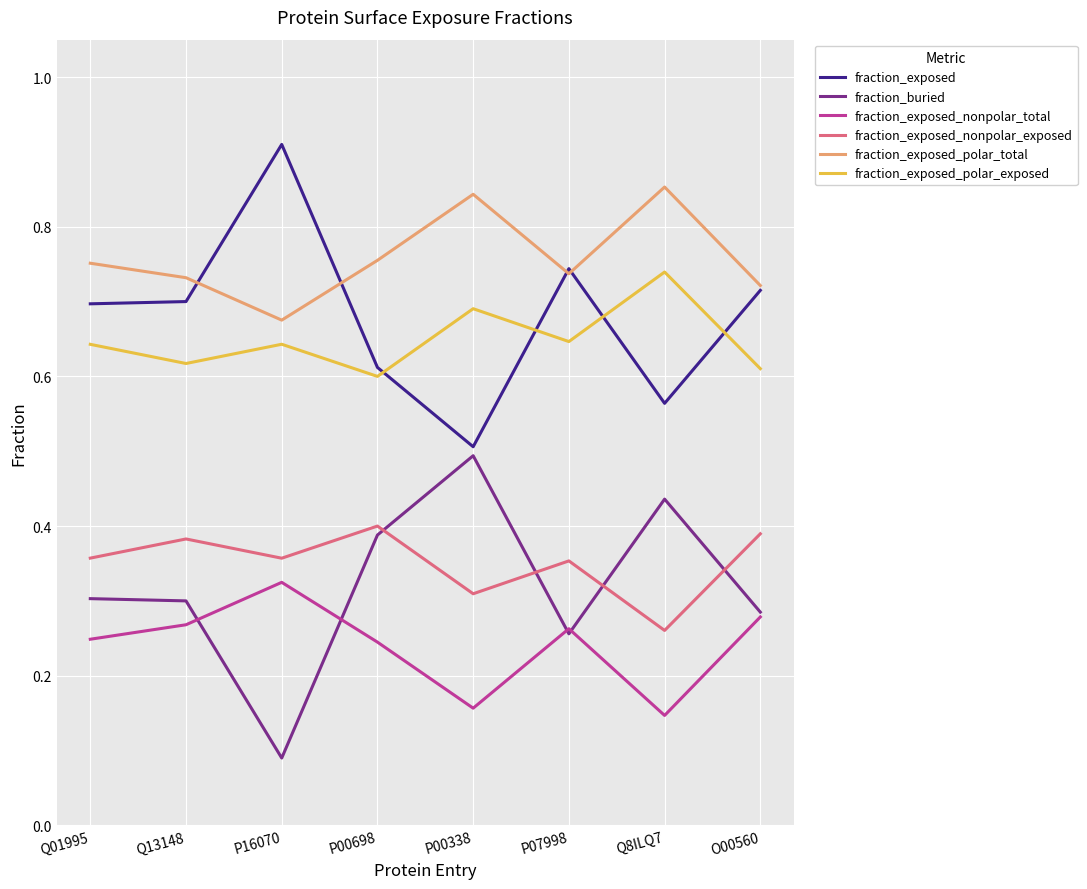

True or false: fraction_exposed_nonpolar_total and fraction_exposed intersect in this chart.

False